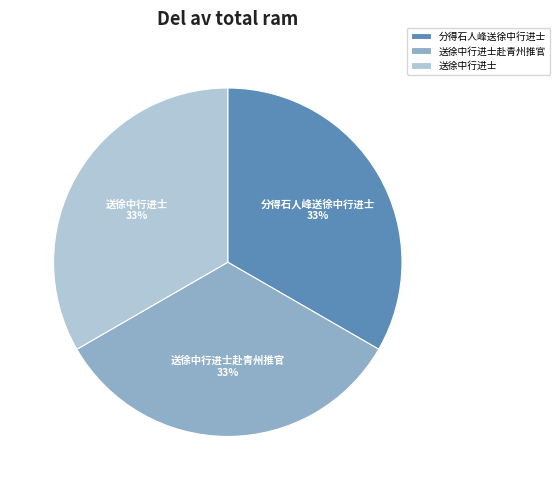

The 送徐中行进士赴青州推官 slice represents 33% of the pie. True or false?

True